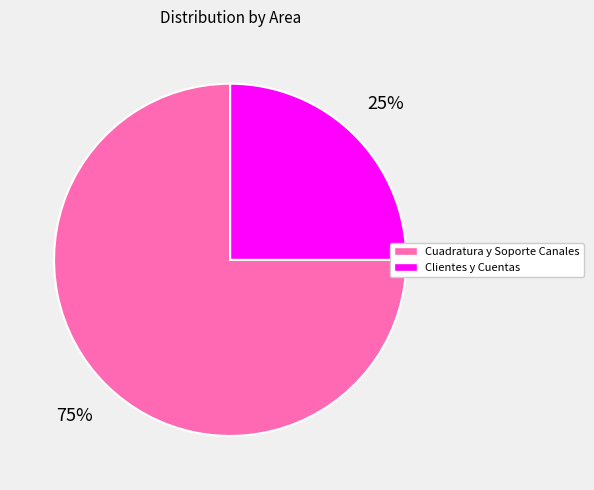

What percentage is the Clientes y Cuentas slice, to the nearest percent?

25%